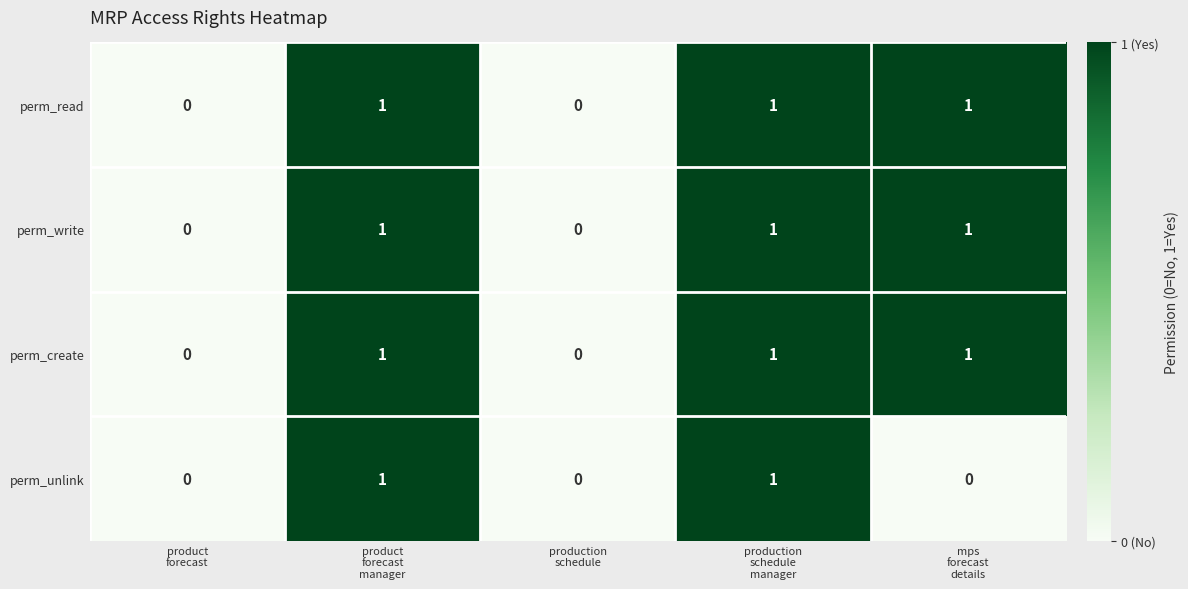

Count the perm_unlink values in the range 0 to 1.

5